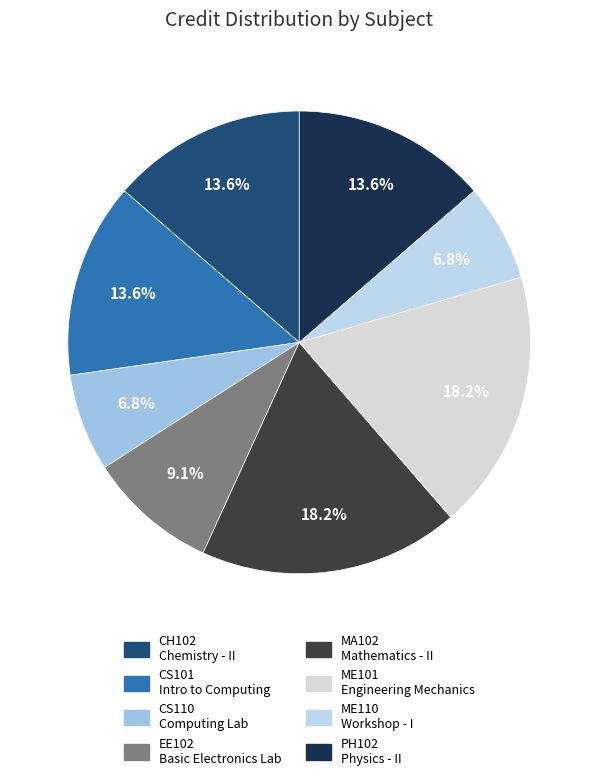

What percentage do ME110 and EE102 together represent?

15.9%